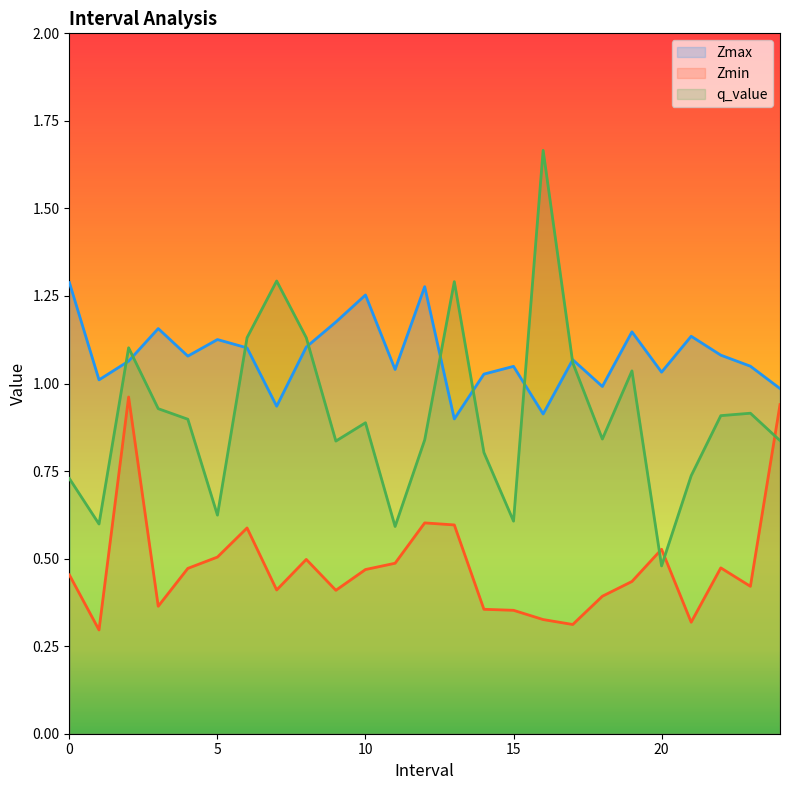

What is the difference between the Zmax values at 18.0 and 0.0?

0.3